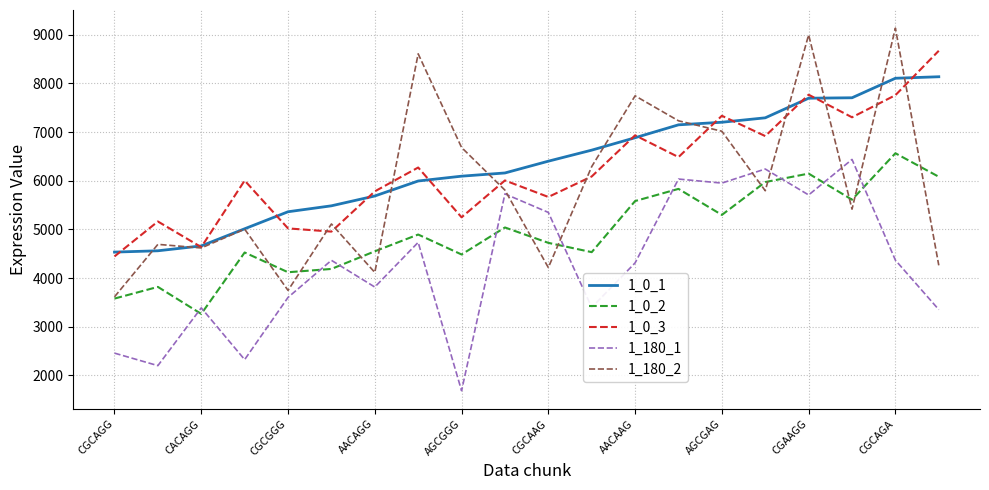

Which series has the widest spread of values?

1_180_2